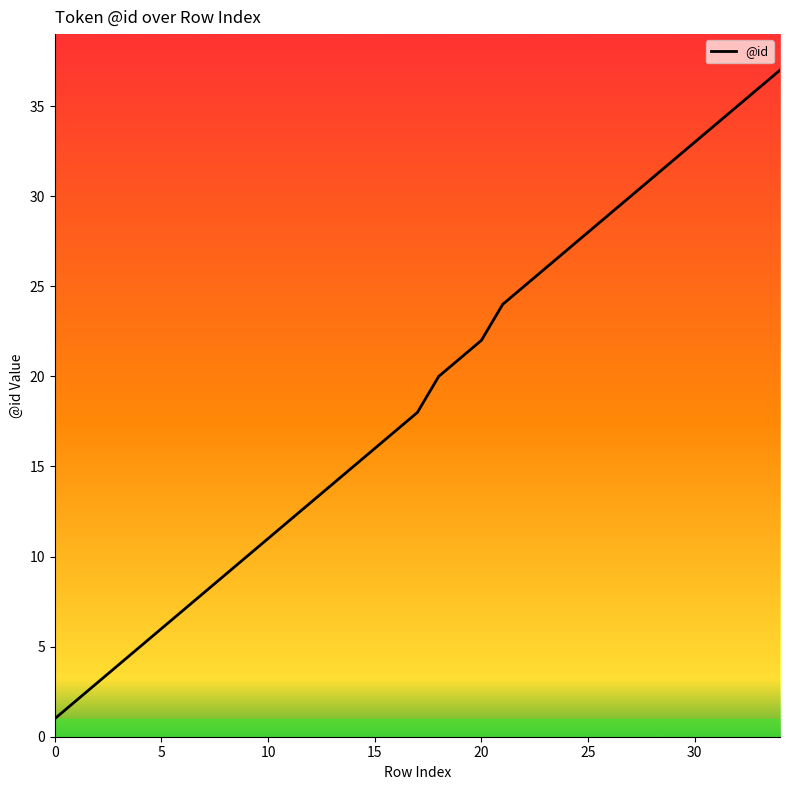

True or false: the data has more than 0 interior local peaks.

False